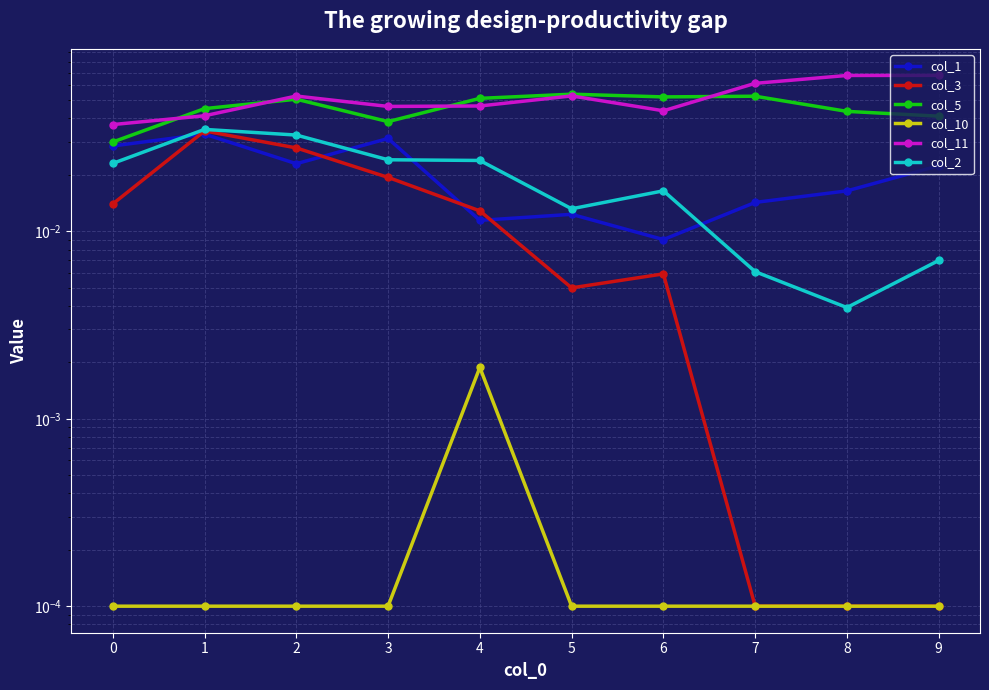

How many interior local valleys does the col_1 series have?

3